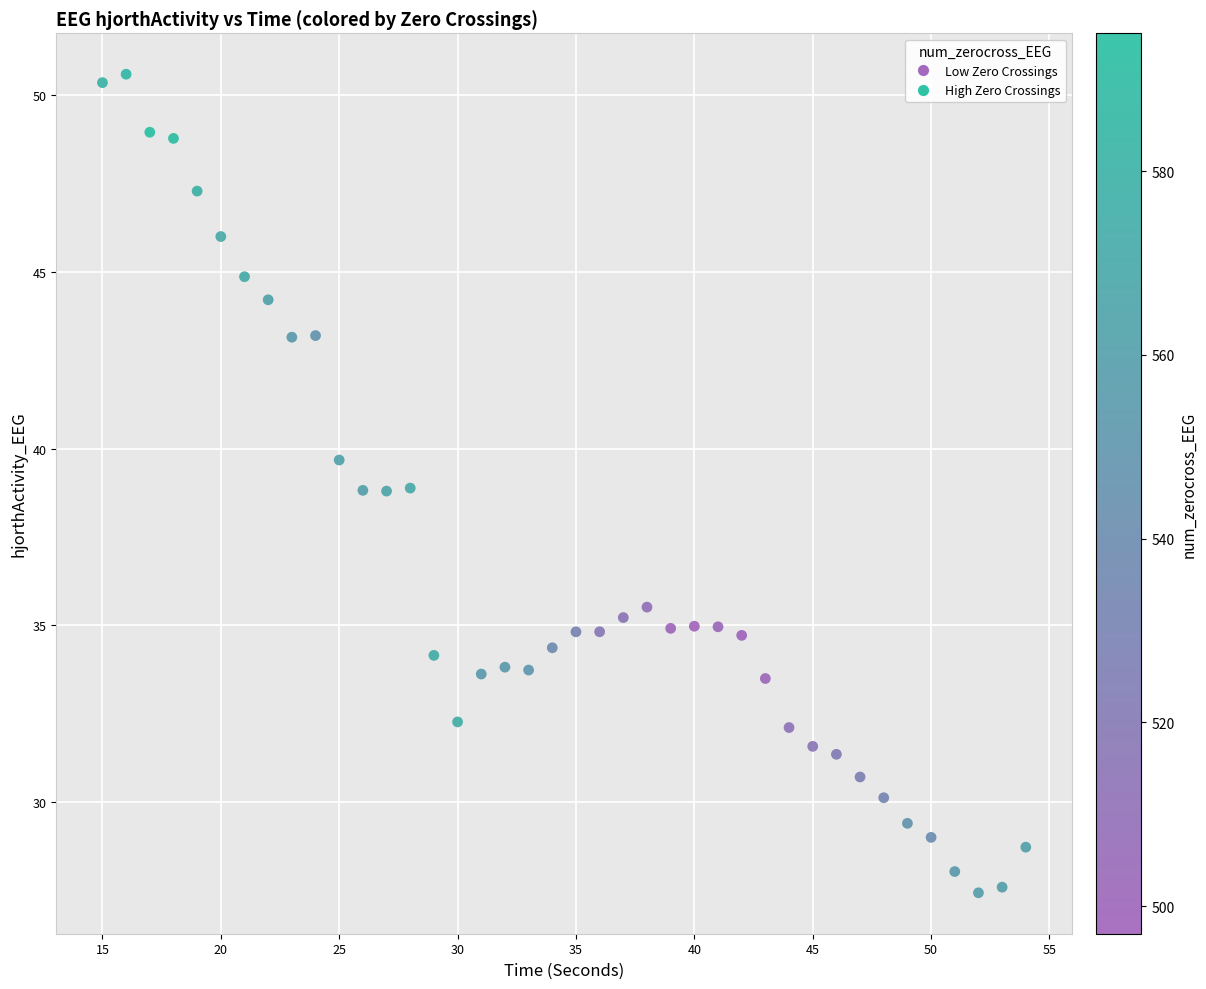

What is the range of X values (max minus min)?

39.0